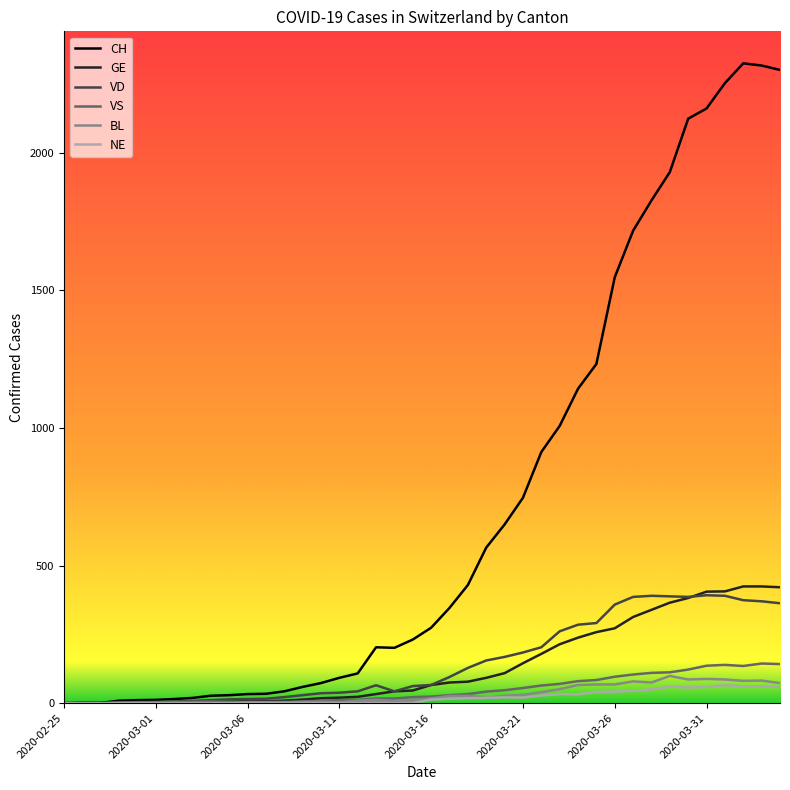

Which series has the widest spread of values?

CH